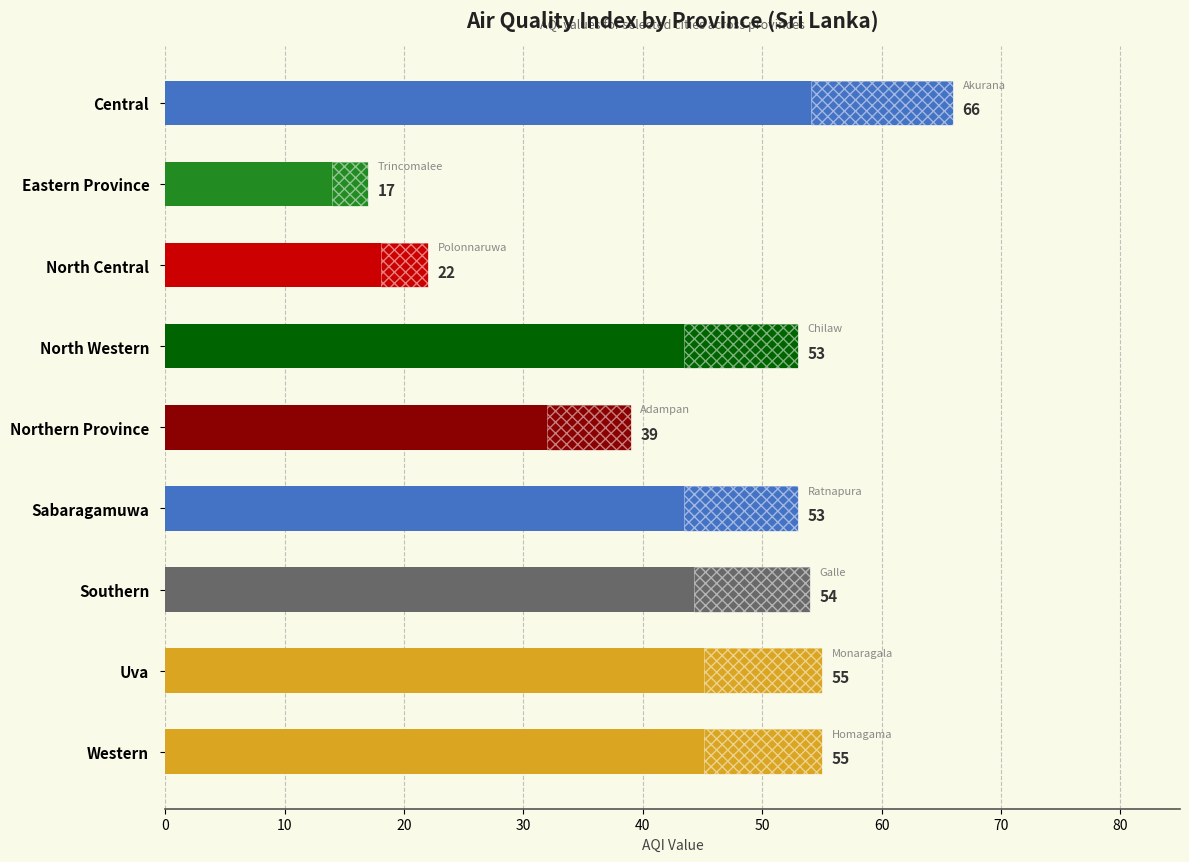

Approximately how many times larger is the value at Northern Province compared to Southern?

0.7